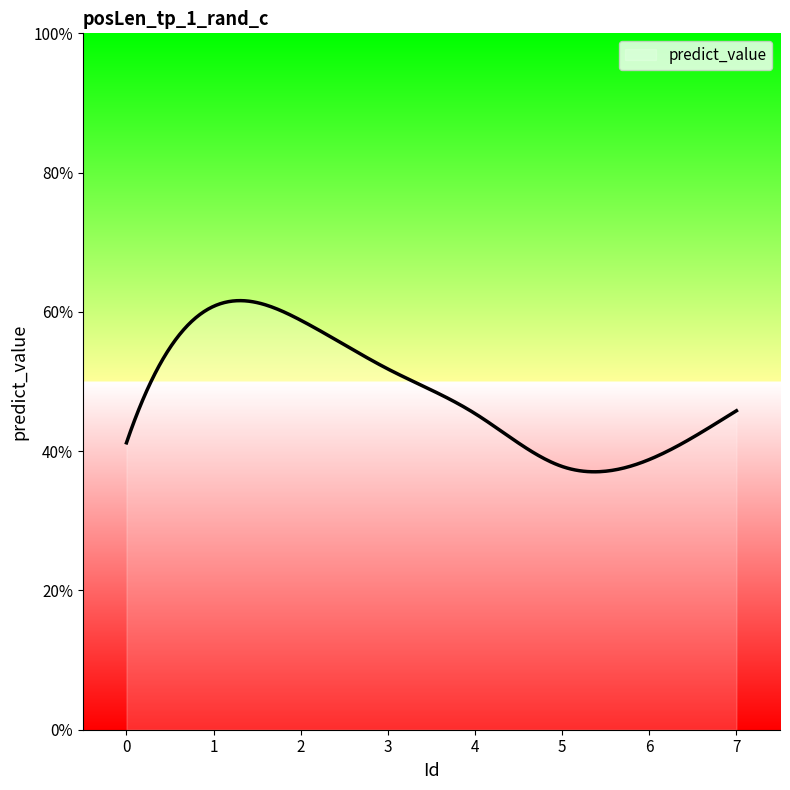

Reading left to right, list all the values displayed in this chart.

0.4	0.6	0.6	0.5	0.5	0.4	0.4	0.5